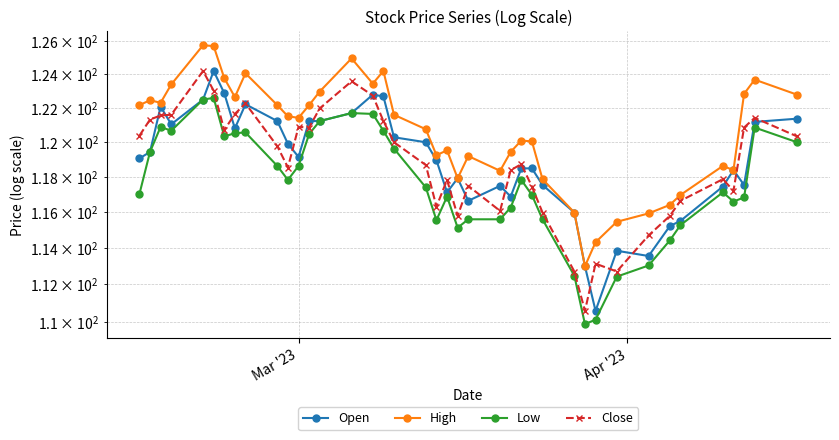

What is the sum of all Low values?

4706.5